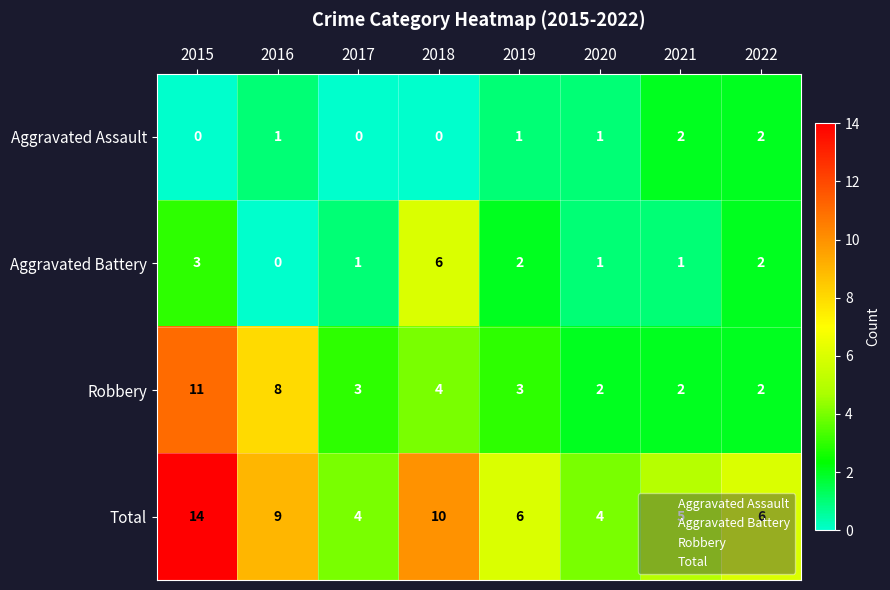

What is the difference between the maximum and second lowest values in the Total series?

10